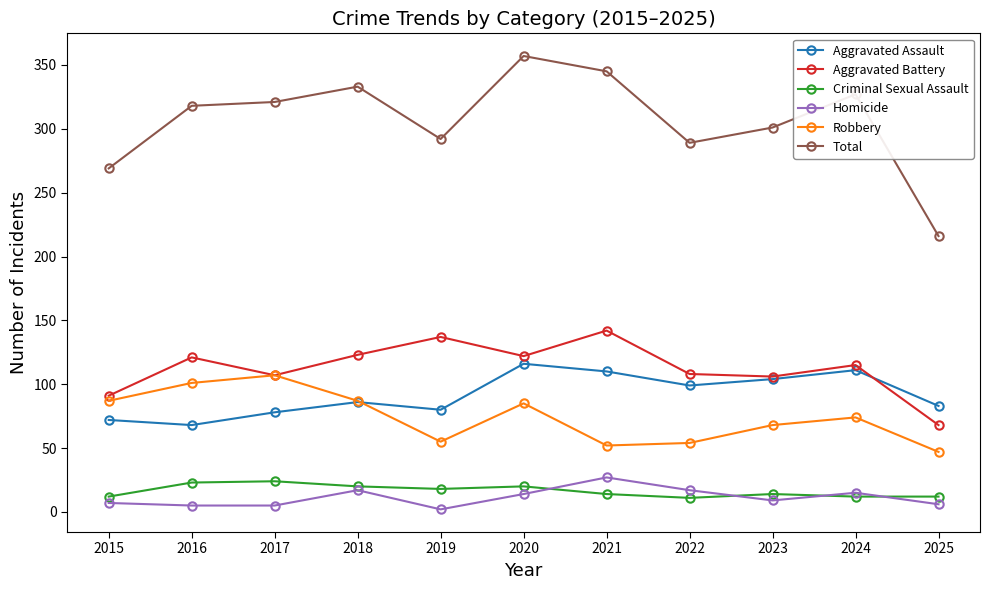

True or false: Homicide and Aggravated Assault intersect in this chart.

False